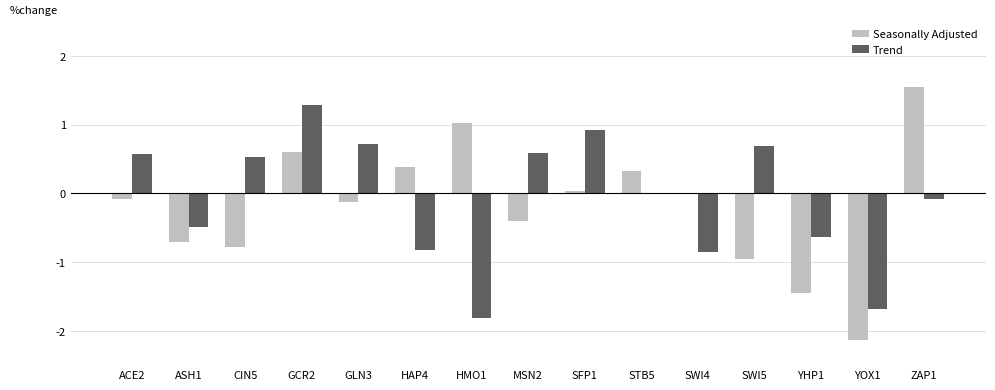

The value of Trend at SFP1 is 1.6. True or false?

False